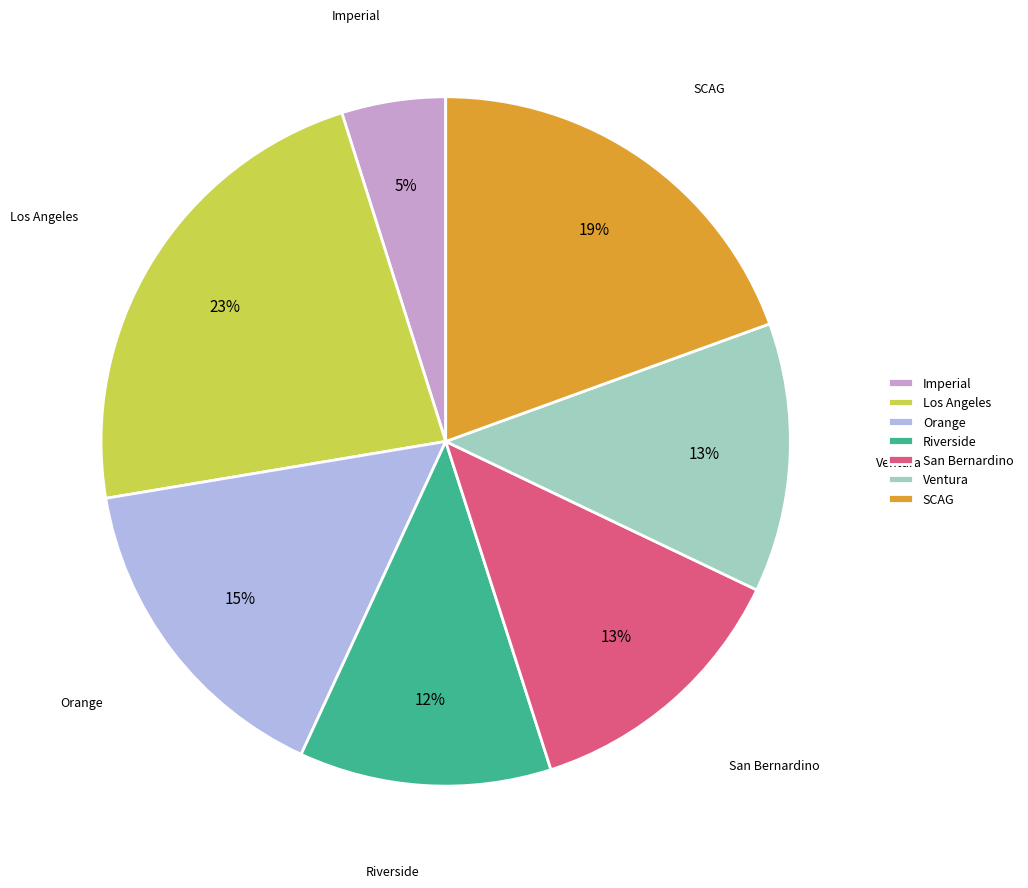

Is there any slice that represents more than half of the pie?

No